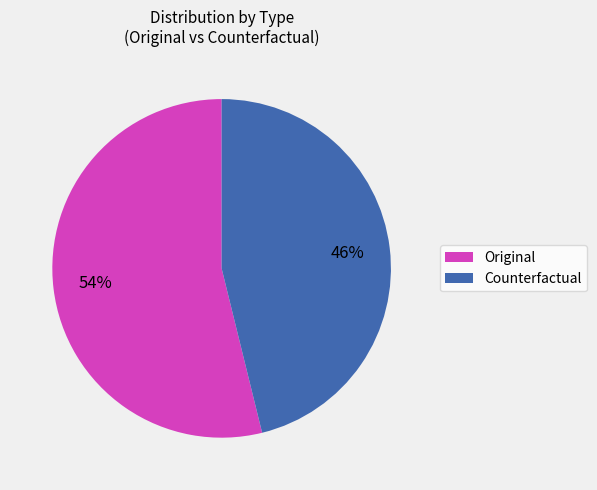

What is the majority slice?

Original